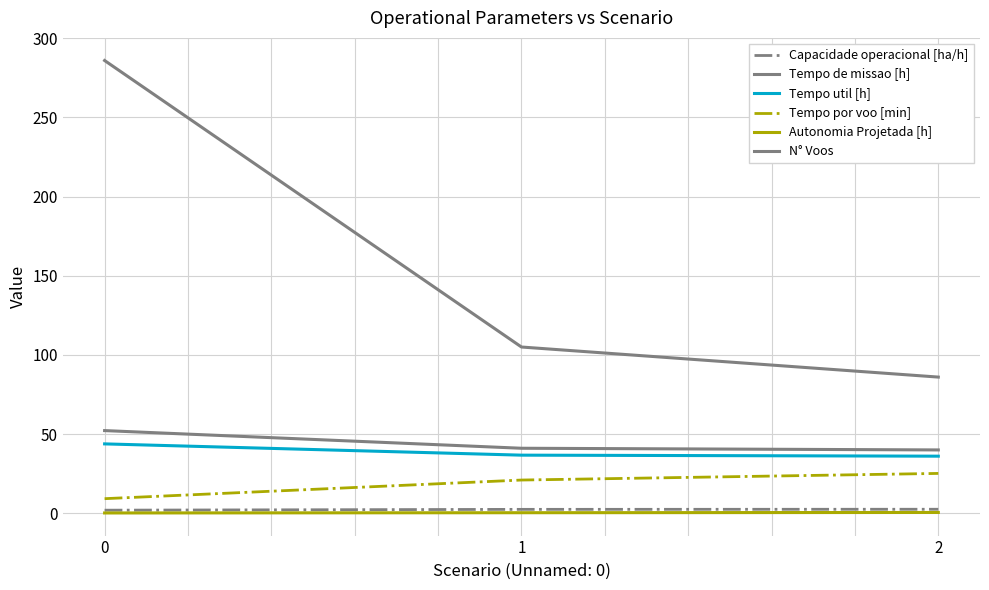

Rank the categories by Autonomia Projetada [h] value from highest to lowest.

2, 1, 0